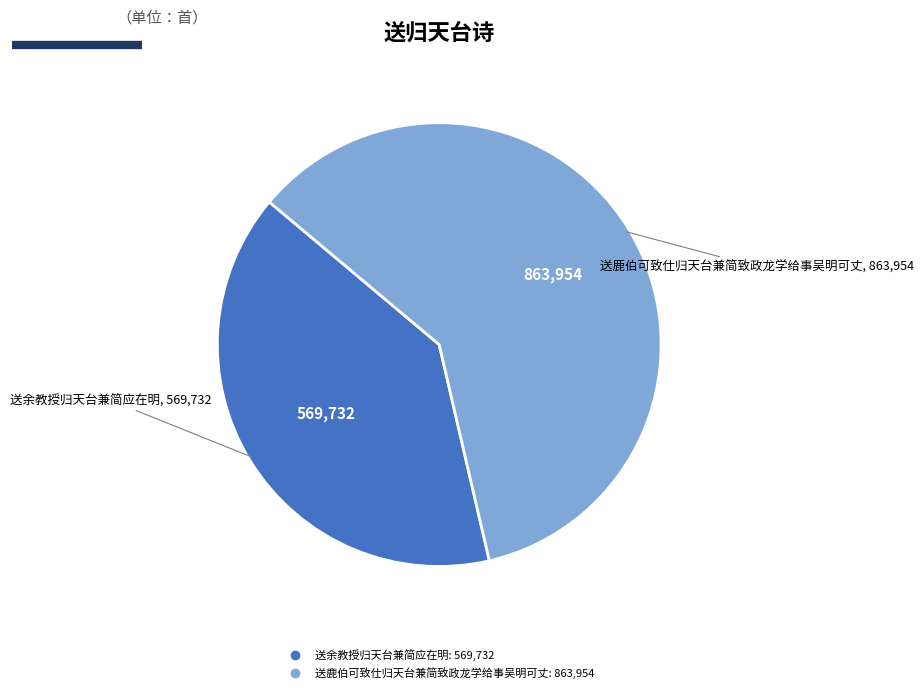

Which slice is the smallest?

送余教授归天台兼简应在明